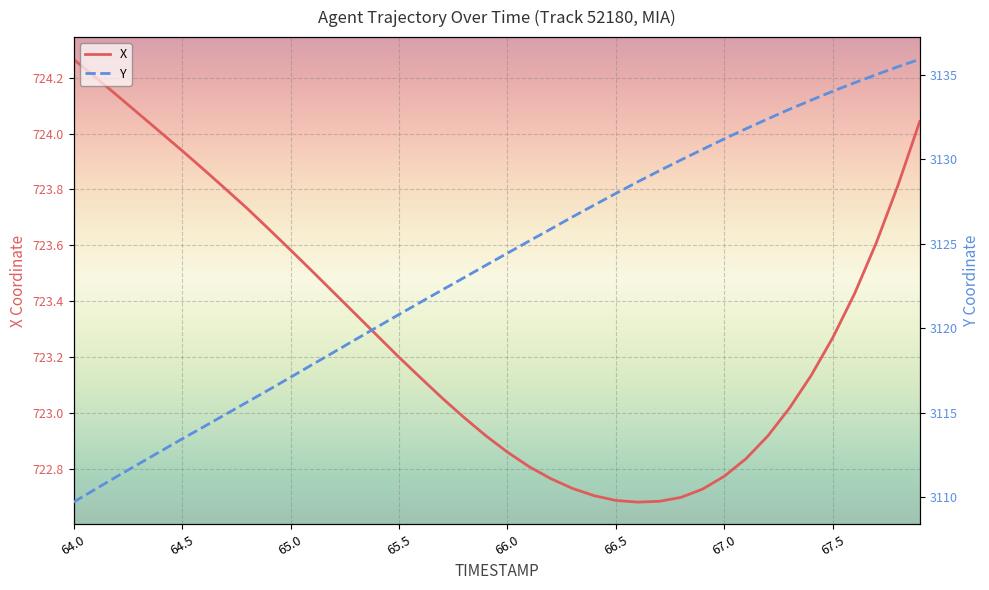

What is the approximate value of X at 35?

723.3